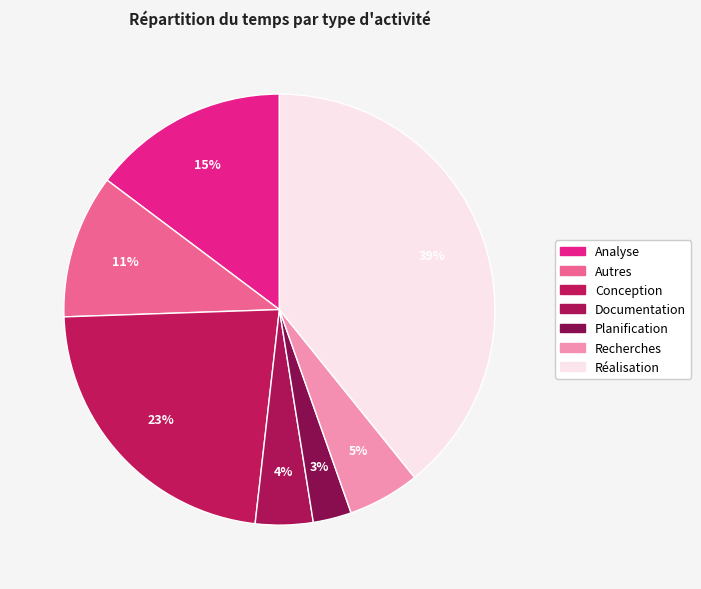

What is the smallest slice in the pie chart?

Planification